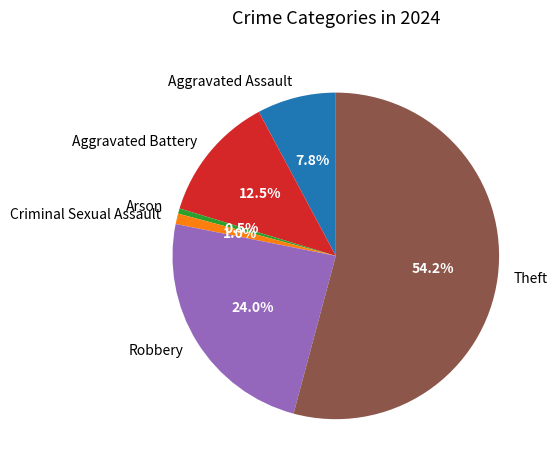

What percentage is the Theft slice, to the nearest percent?

54%